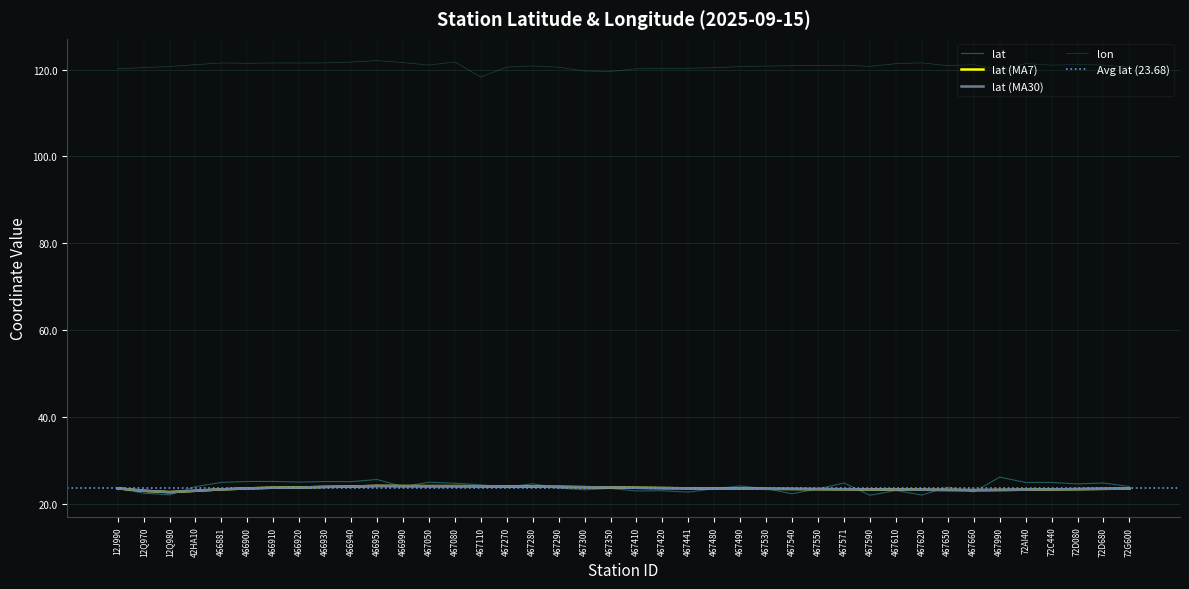

What is the sum of all lon values?

4834.2